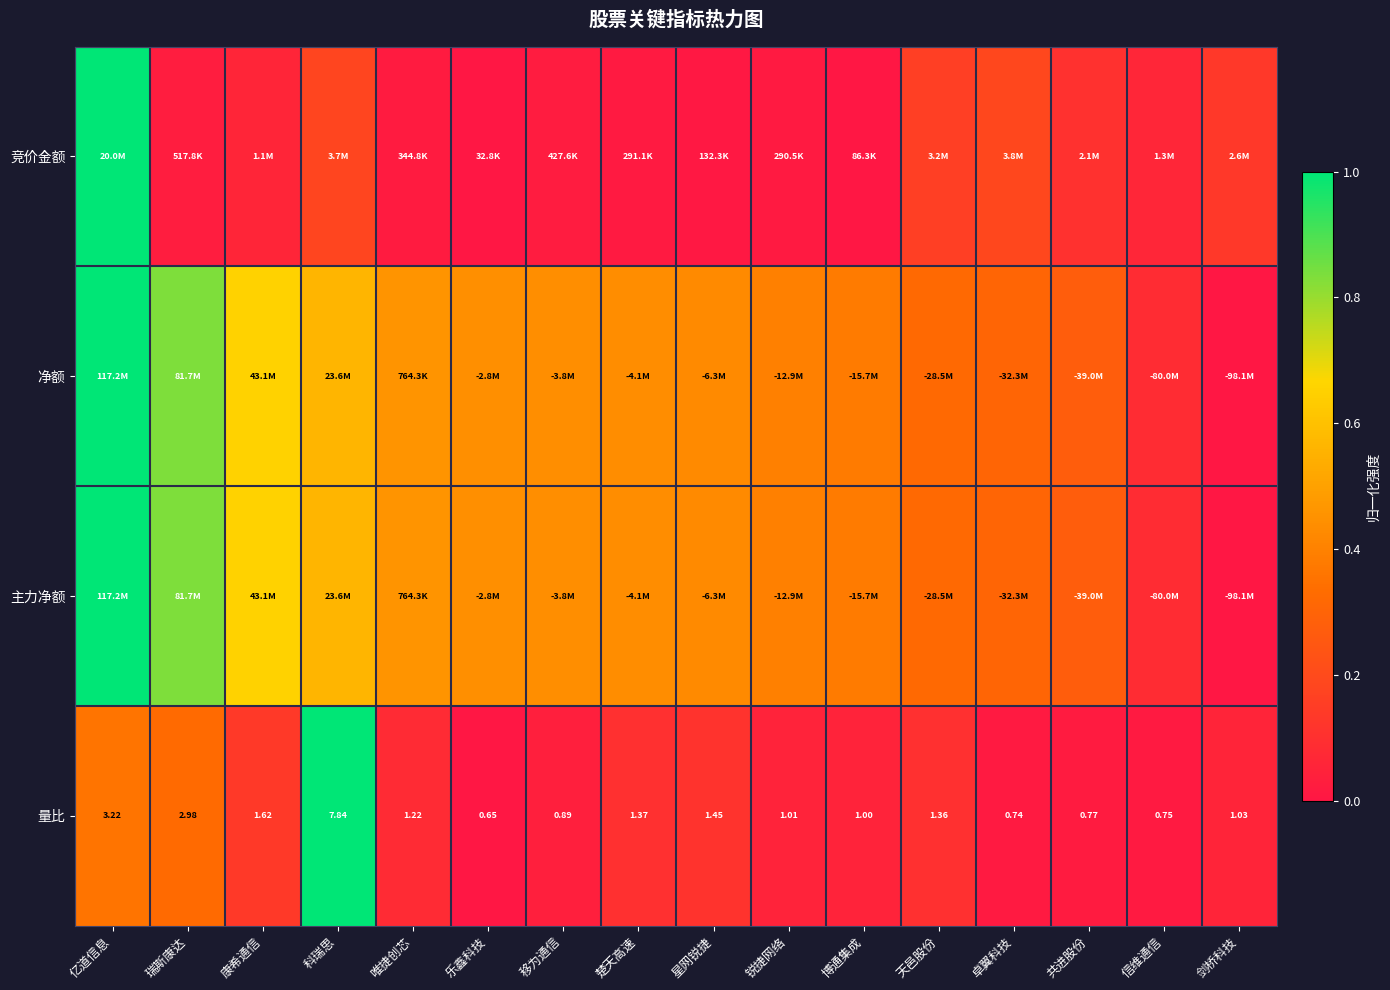

At which label is 量比 closest to 4?

亿道信息